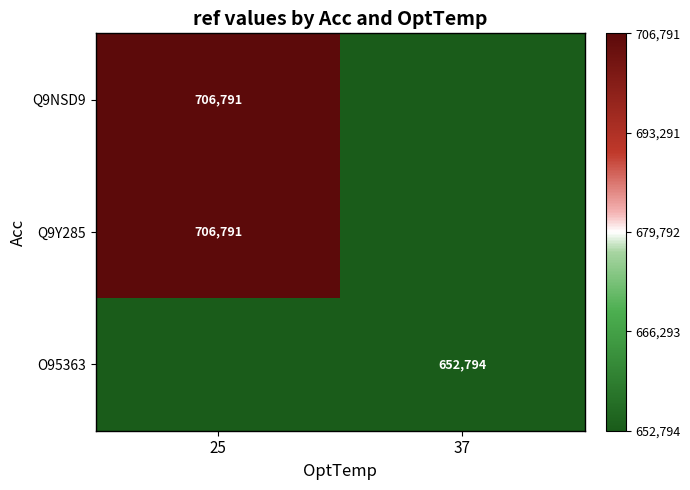

True or false: Q9NSD9 has a value of 706791 at 25.

True